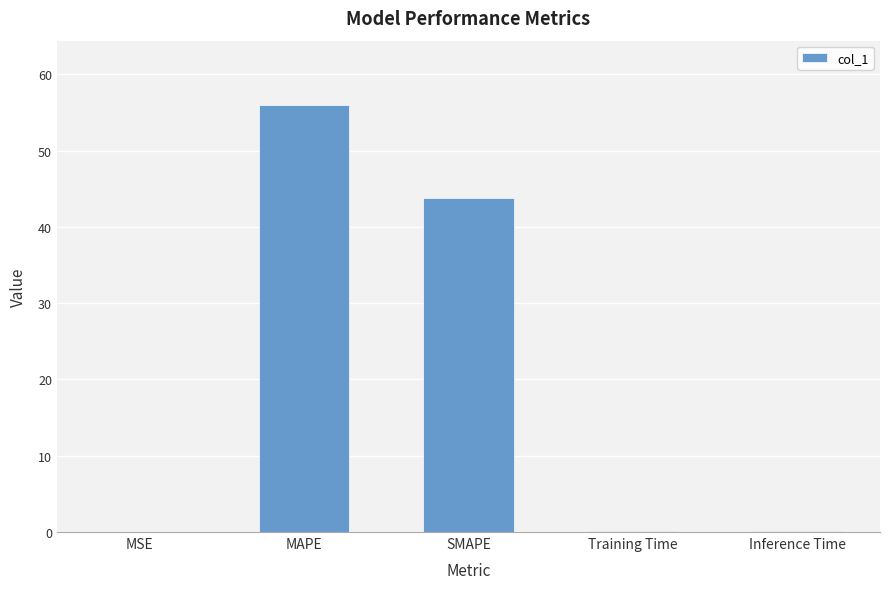

What is the average value?

20.0